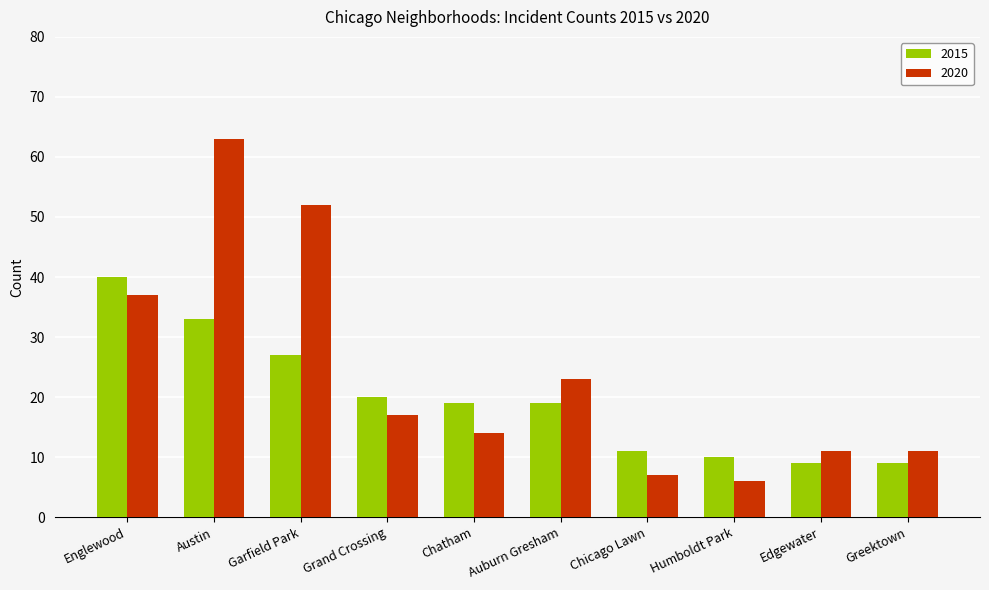

At Chicago Lawn, list the series in order from smallest to largest.

2020, 2015